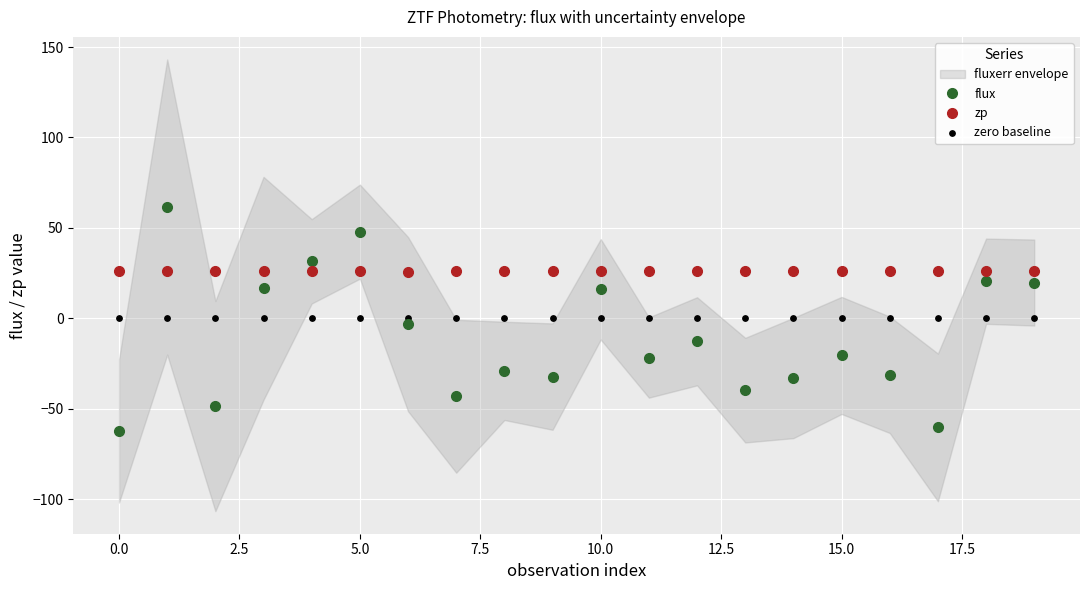

Which series has the largest Y range (max minus min)?

flux